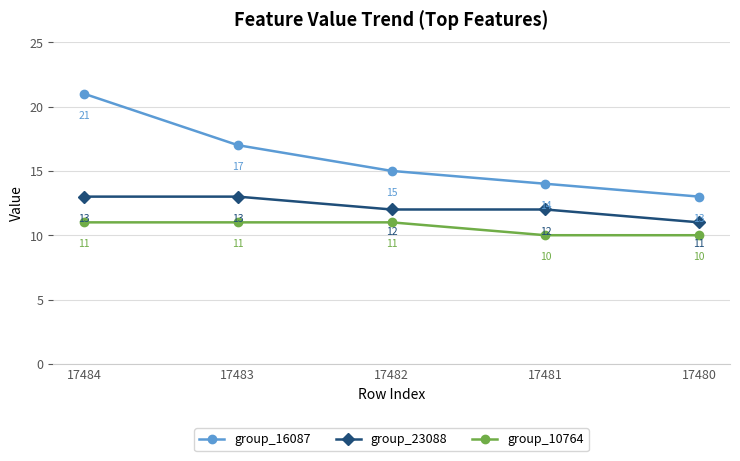

What is the value of the group_23088 point at the 4th from the left?

12